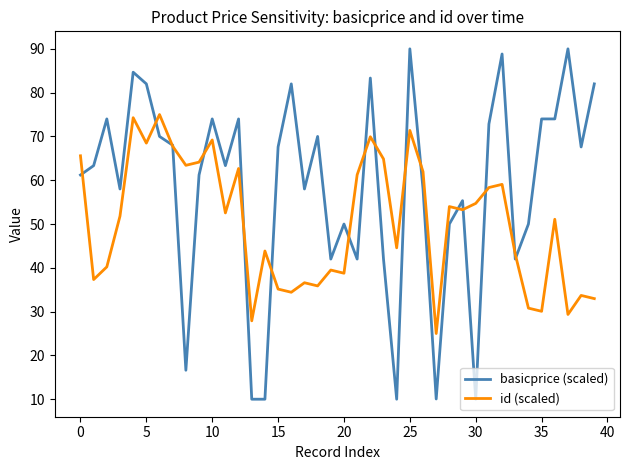

What is the maximum value for basicprice (scaled)?

90.0